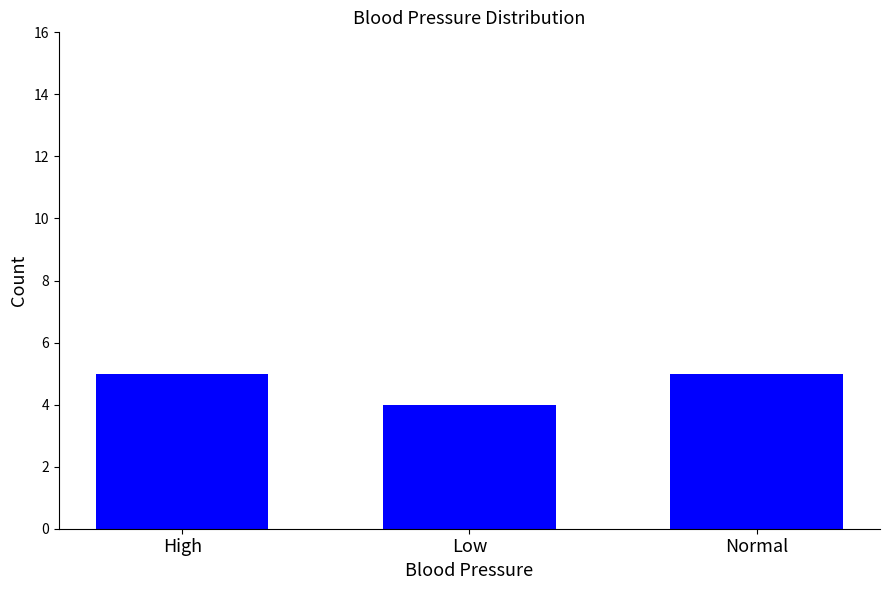

What is the difference between the maximum and minimum values?

1